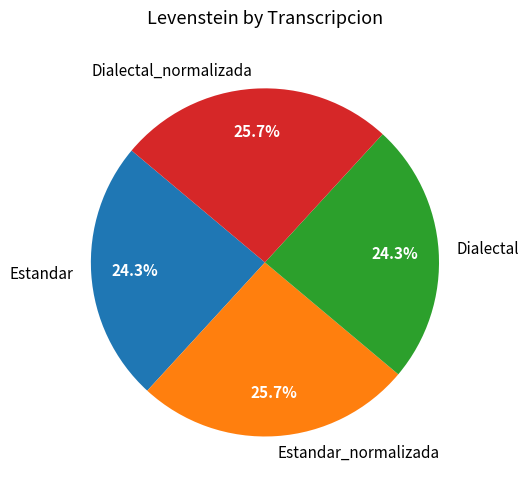

How many segments does this pie chart have?

4